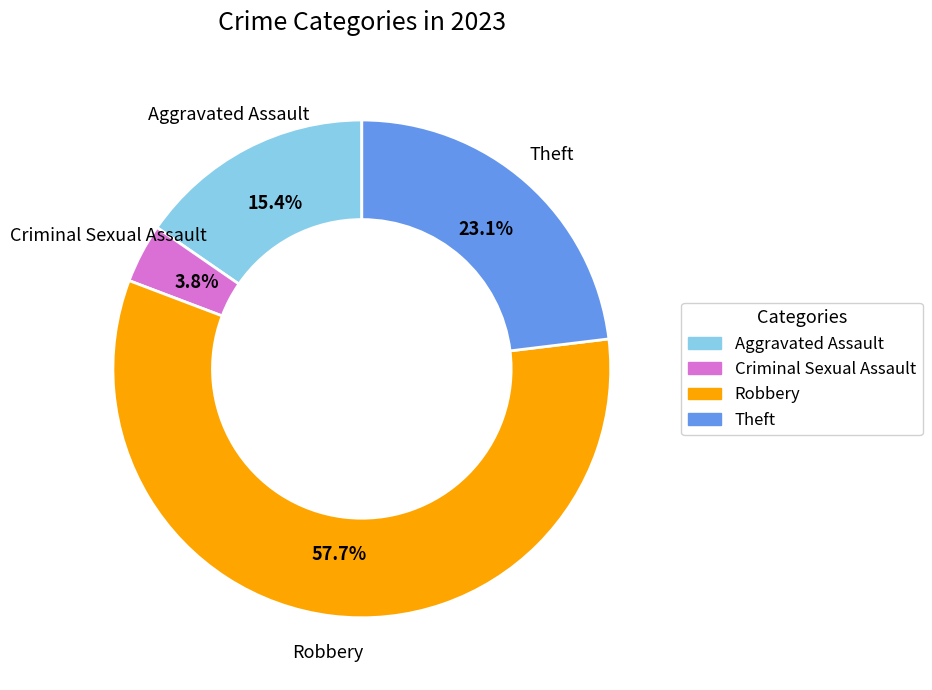

To the nearest percent, what is the difference between the Robbery and Aggravated Assault slice percentages?

42%